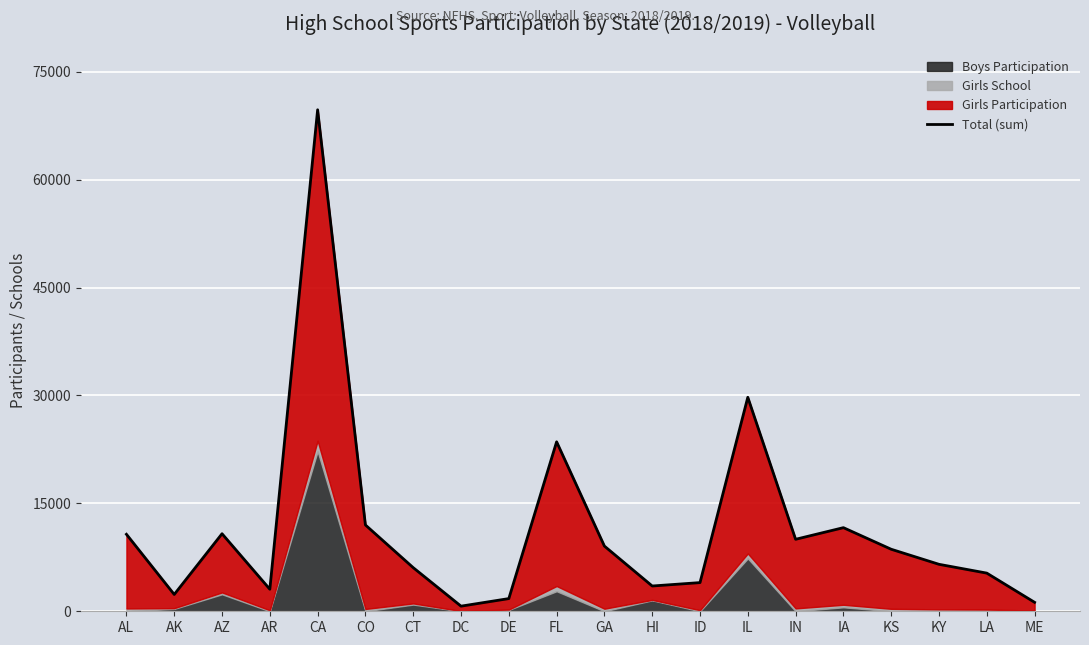

What is the sum of all values?

230309